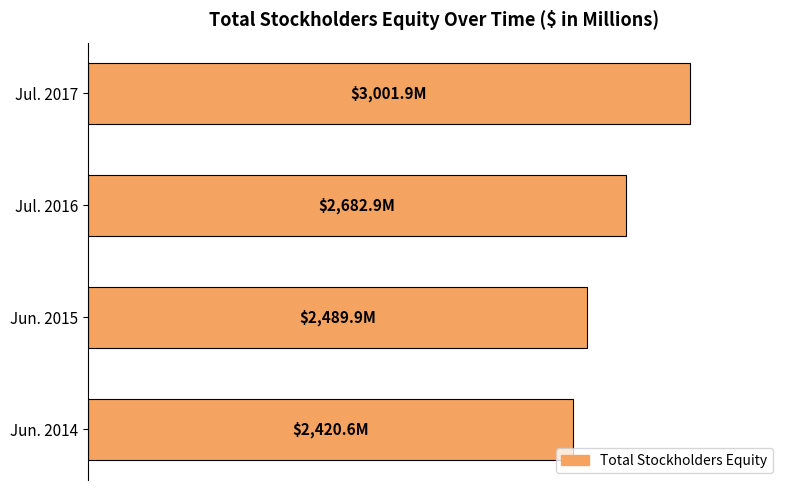

Does the chart contain any negative values?

No